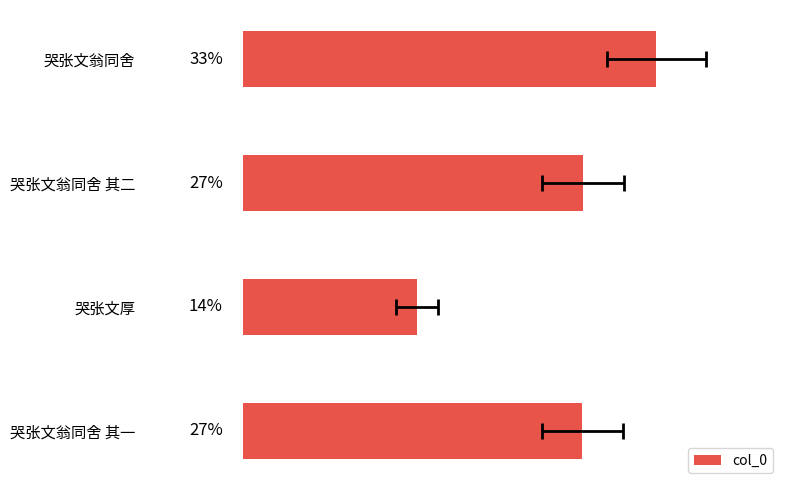

The value at 哭张文翁同舍 is 521092. True or false?

False